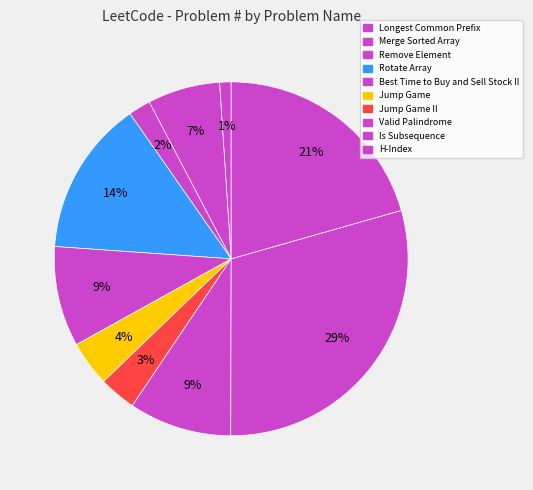

Rank the categories by value from lowest to highest.

Longest Common Prefix, Remove Element, Jump Game II, Jump Game, Merge Sorted Array, Best Time to Buy and Sell Stock II, Valid Palindrome, Rotate Array, H-Index, Is Subsequence